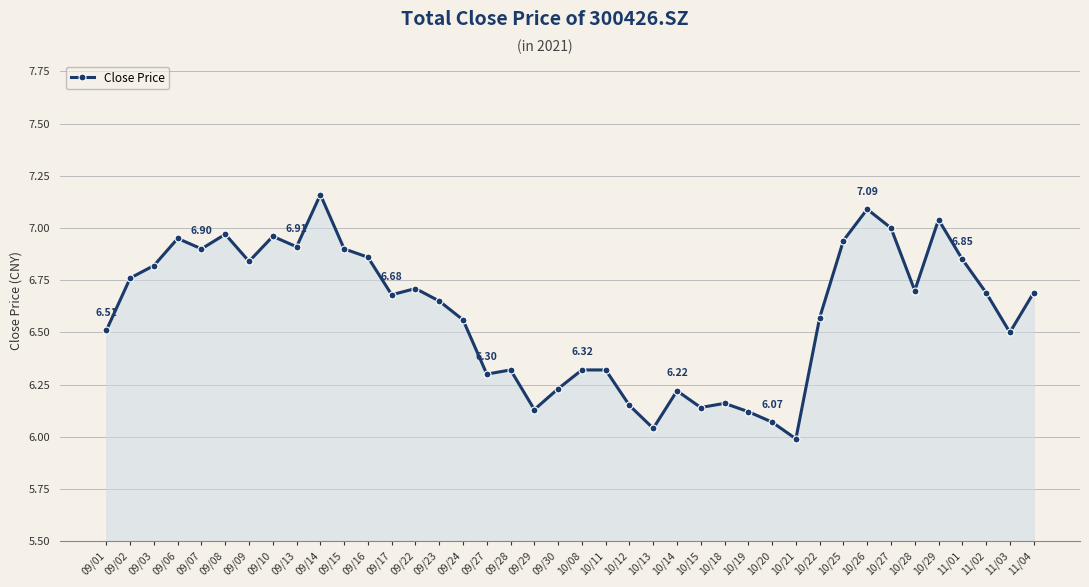

What is the ratio of the value at 11/01 to the value at 09/03?

1.0